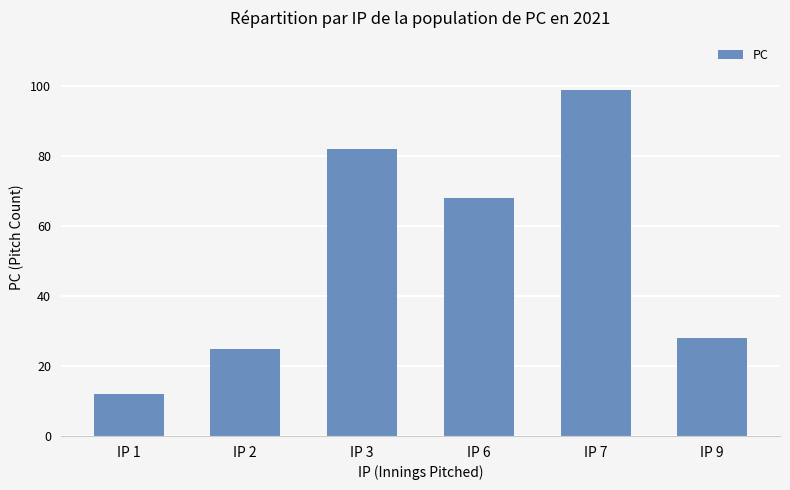

Are the bars horizontal?

No